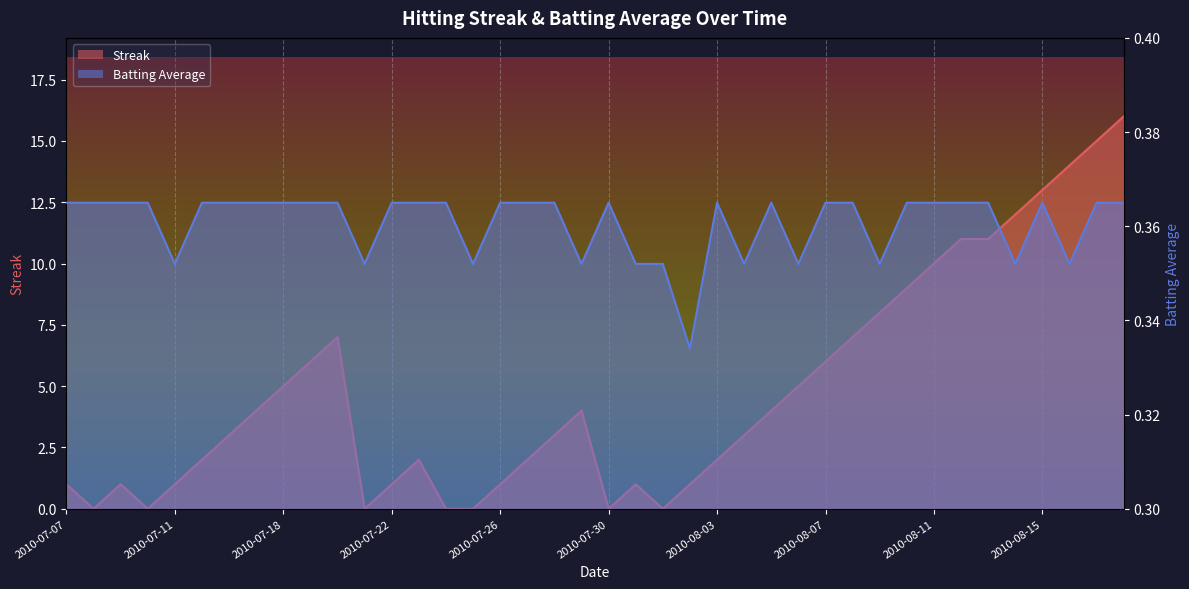

What position from the left is 2010-07-07?

1